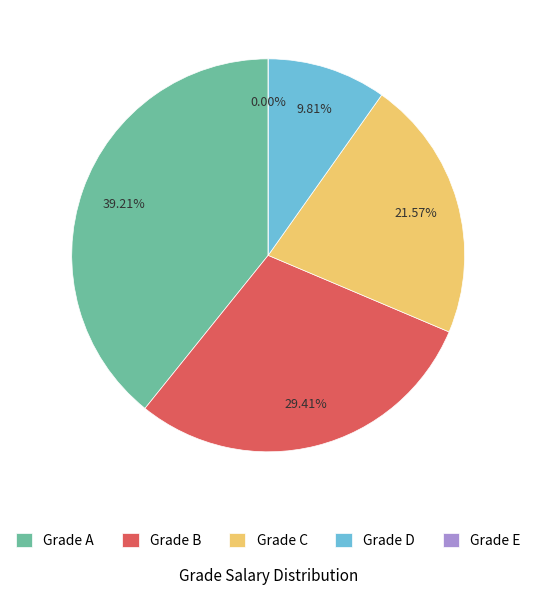

What is the change in value from D to E?

-5001